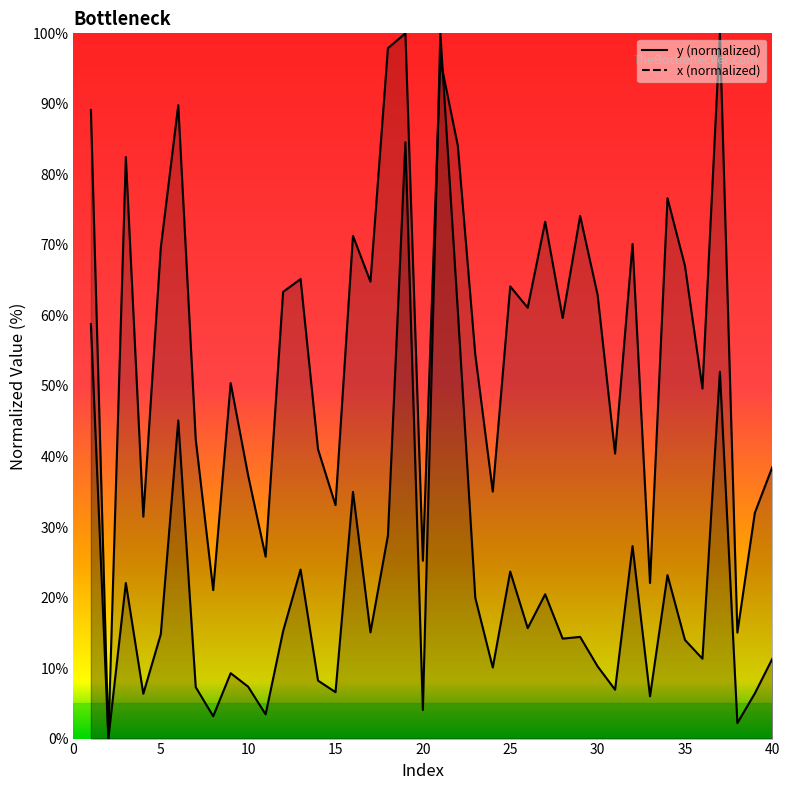

What are all the series names shown in the legend?

y, x